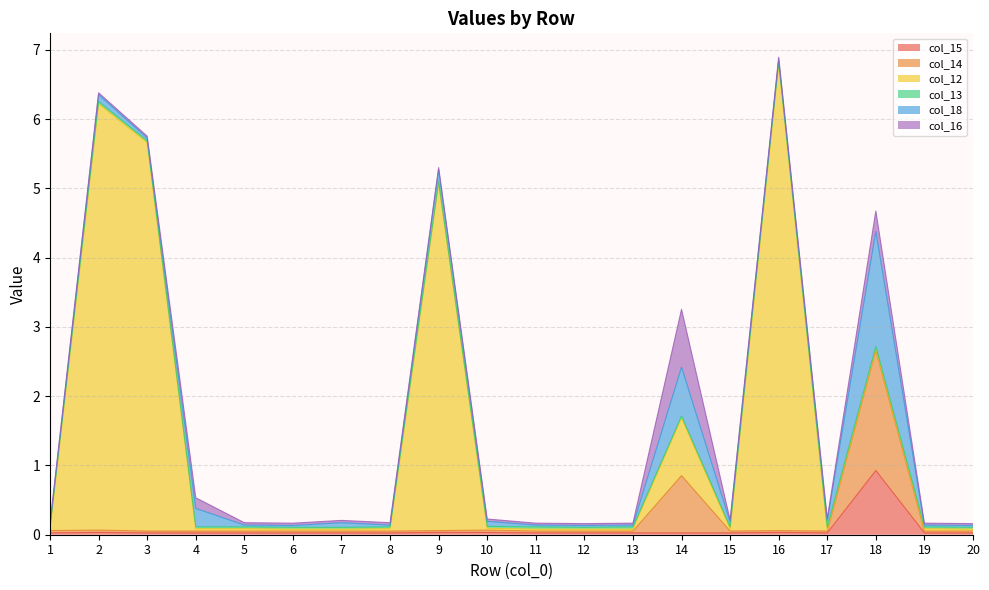

Does the chart display data point markers on the line(s)?

No